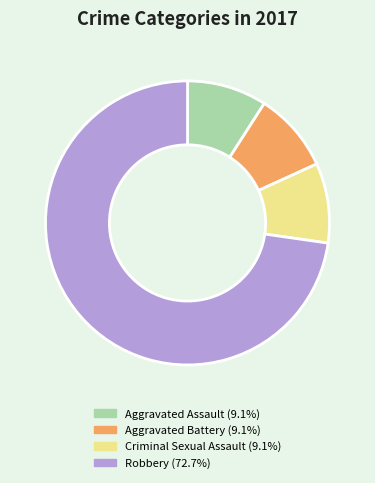

Is there any slice that represents more than half of the pie?

Yes